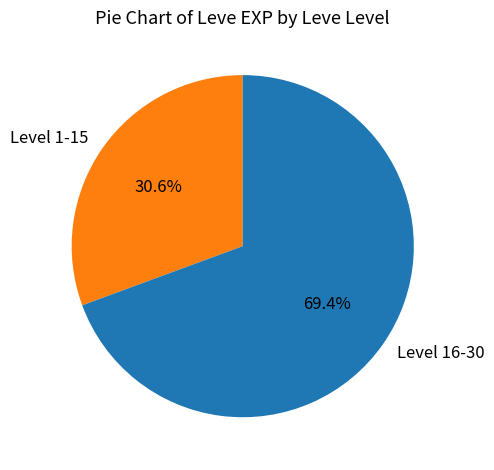

What portion of the pie excludes Level 1-15?

69.4%